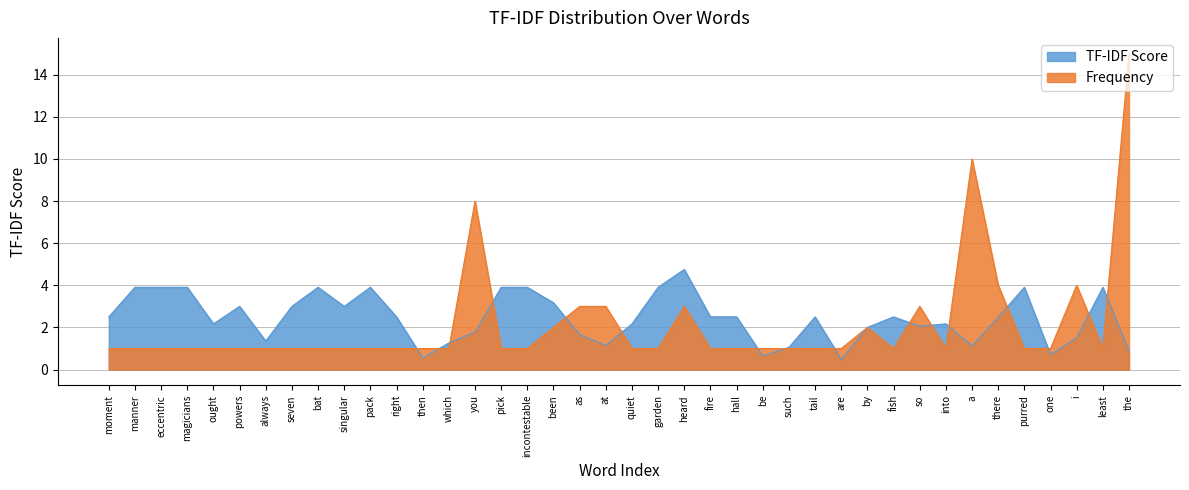

How many lines are shown in the chart?

2